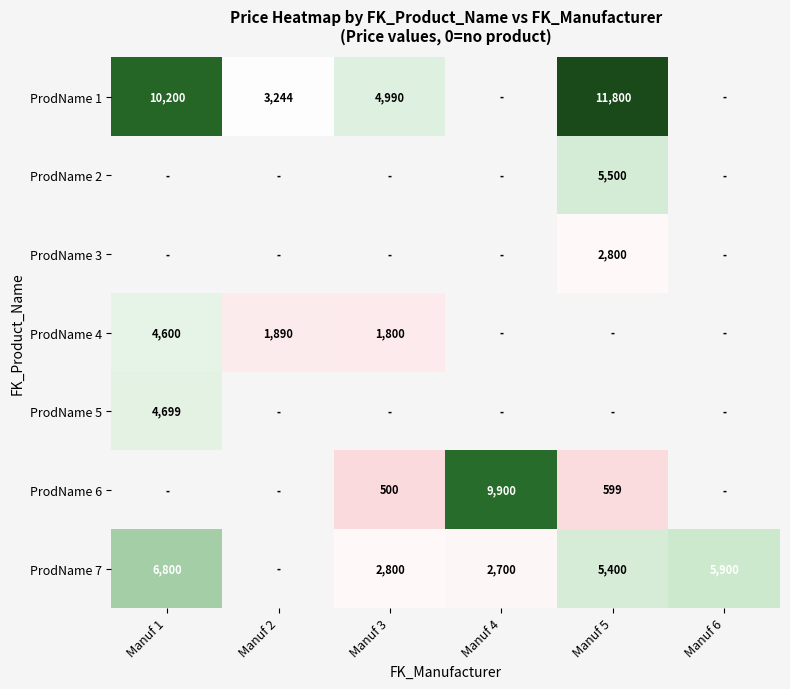

The value of ProdName 7 at Manuf 5 is 5400. True or false?

True